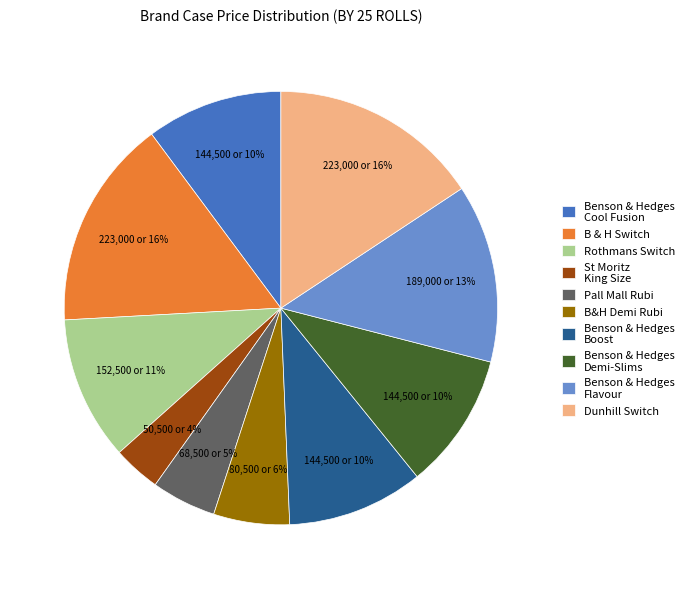

Approximately how many times larger is the value at B&H Demi Rubi compared to Pall Mall Rubi?

1.2